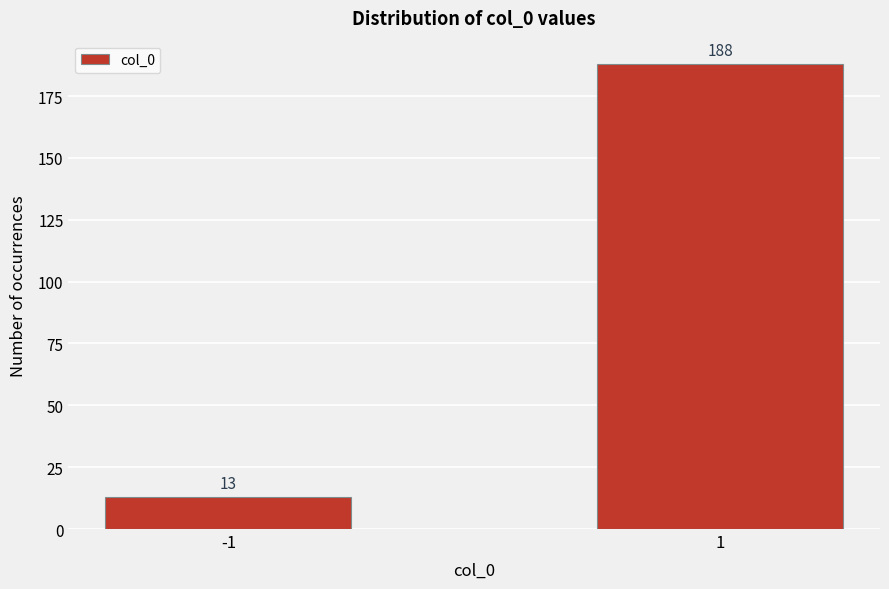

Reading left to right, list all the values displayed in this chart.

13	188